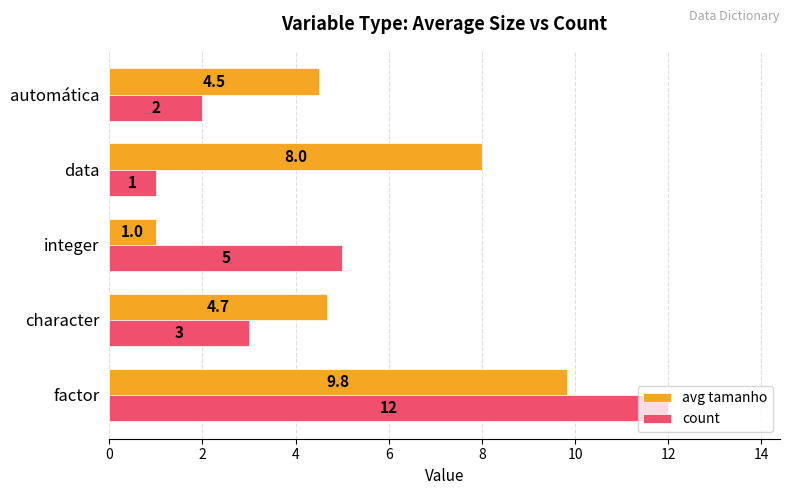

List the series in order of their peak value, highest first.

count, avg tamanho